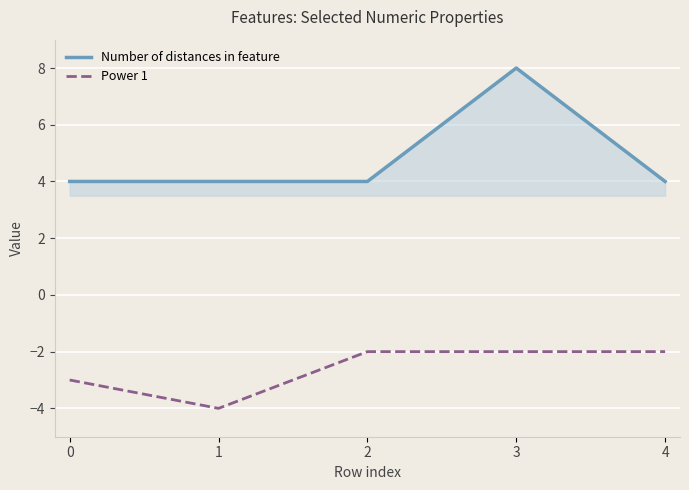

At which category does the chart reach its minimum across all series?

1